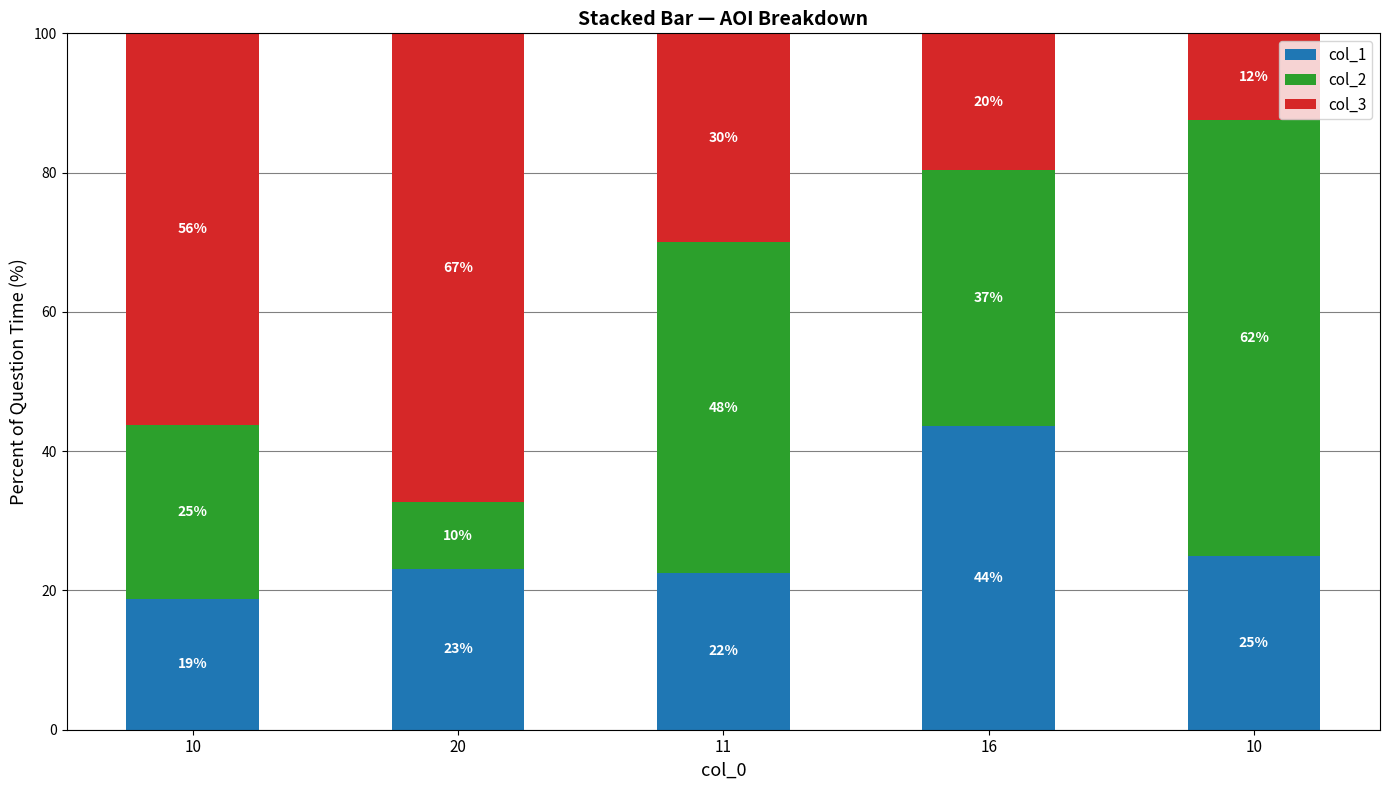

At which label does col_3 first exceed 30?

10